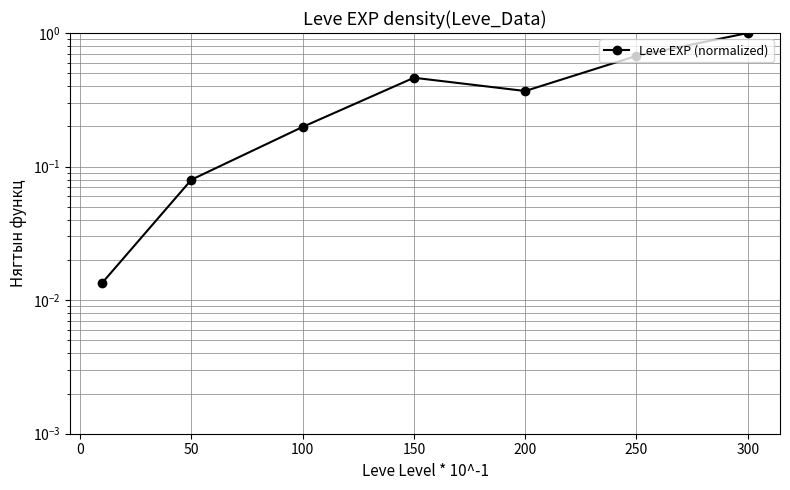

Count the number of categories in the chart.

7